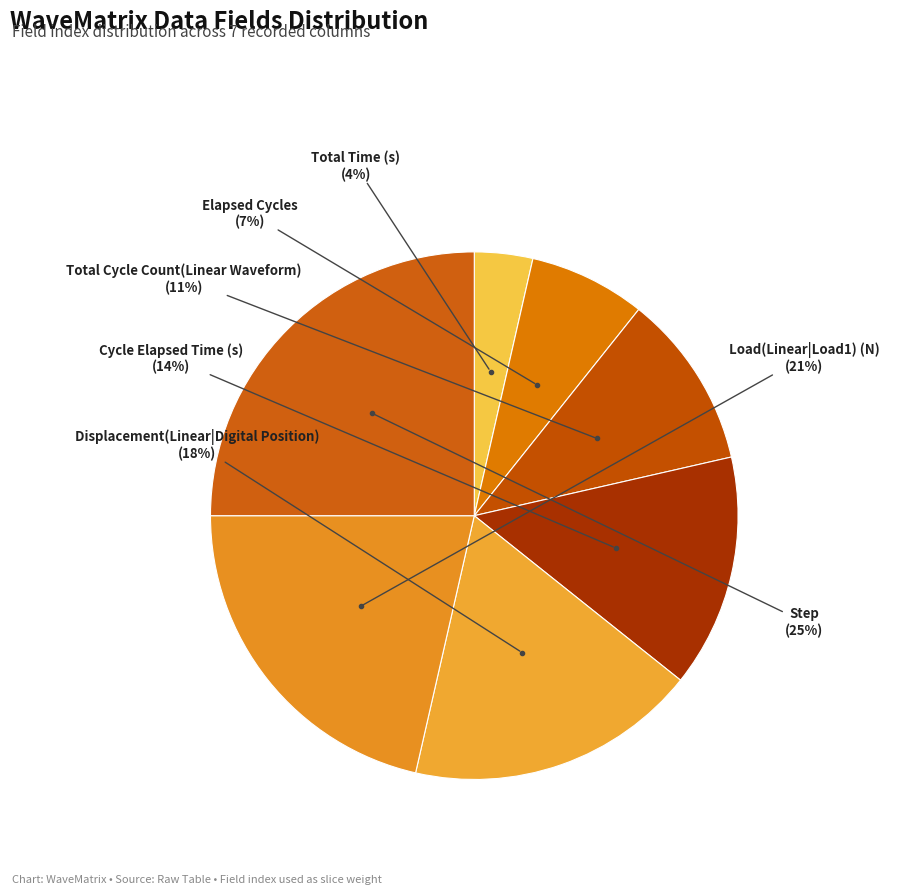

How many segments does this pie chart have?

7